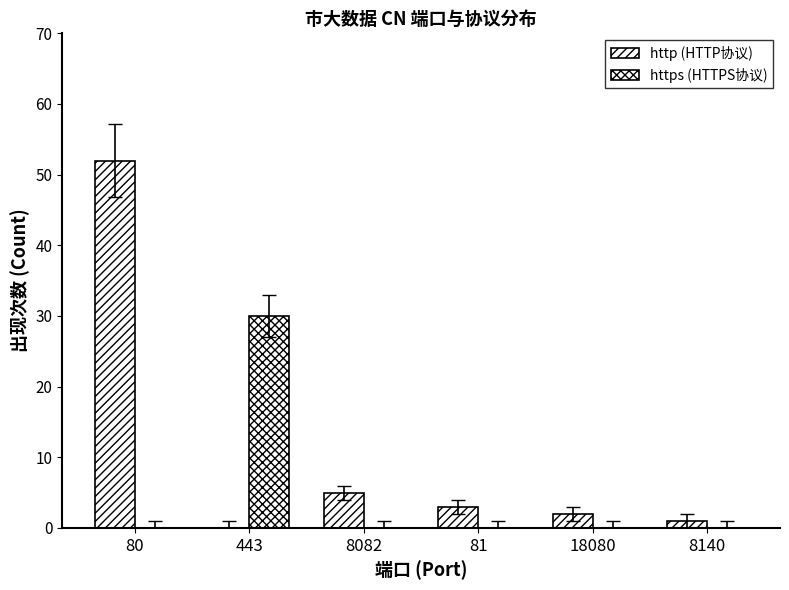

Are the bars grouped side by side (vs. stacked)?

Yes